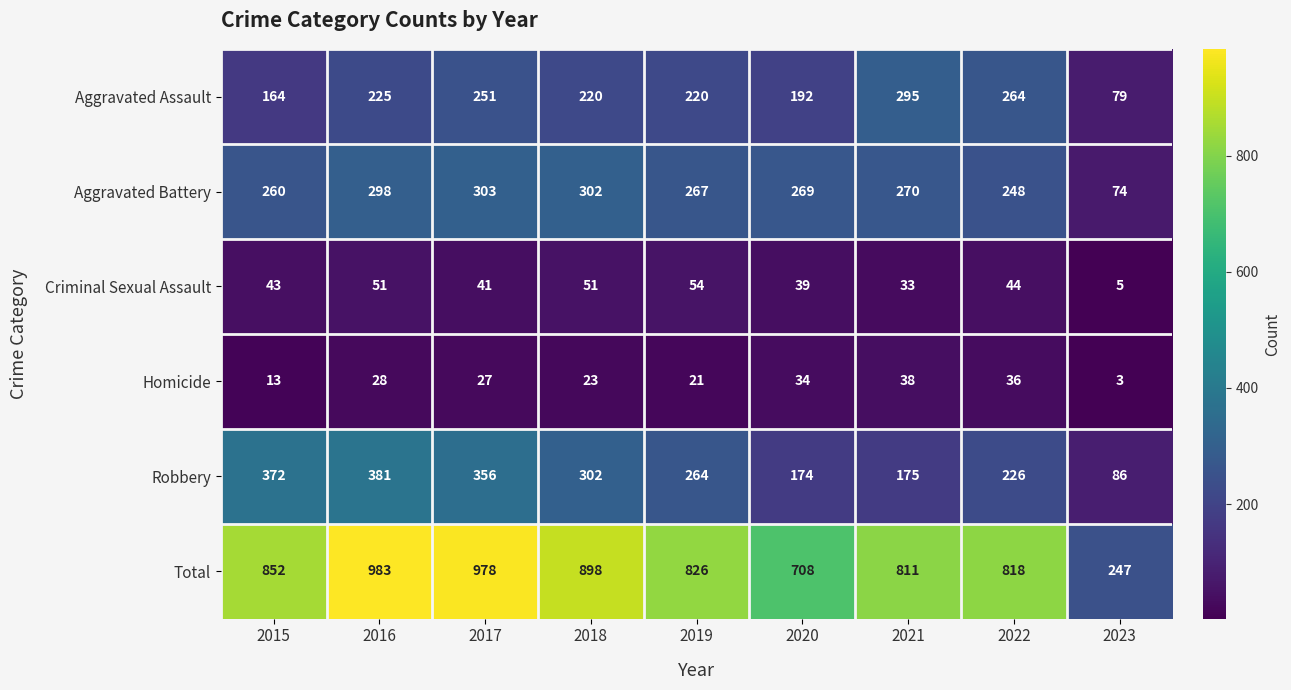

How many series are shown in this chart?

6